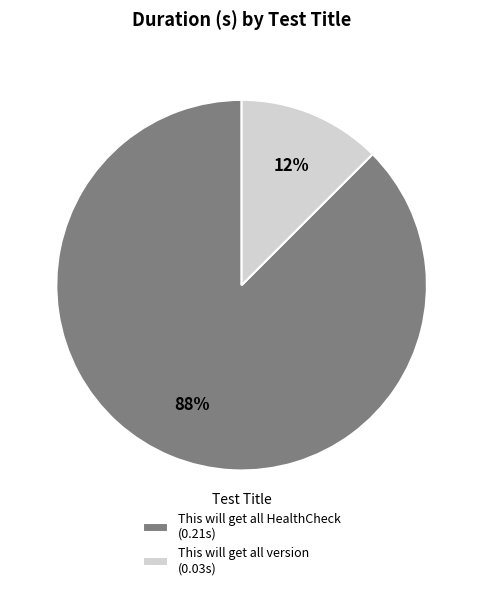

Between This will get all version (0.03s) and This will get all HealthCheck (0.21s), which is larger?

This will get all HealthCheck (0.21s)